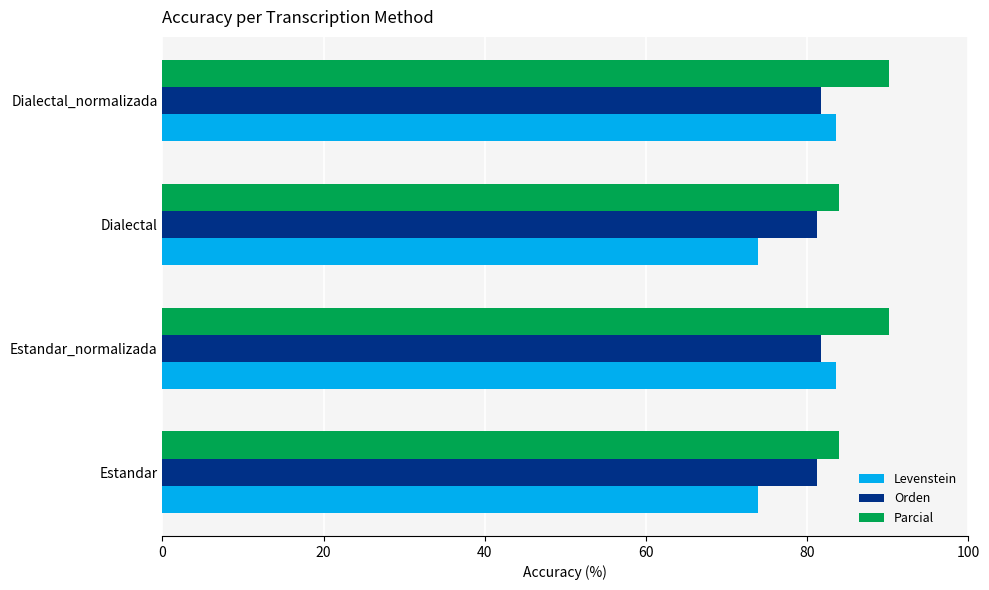

What is the maximum value shown in the chart?

90.1